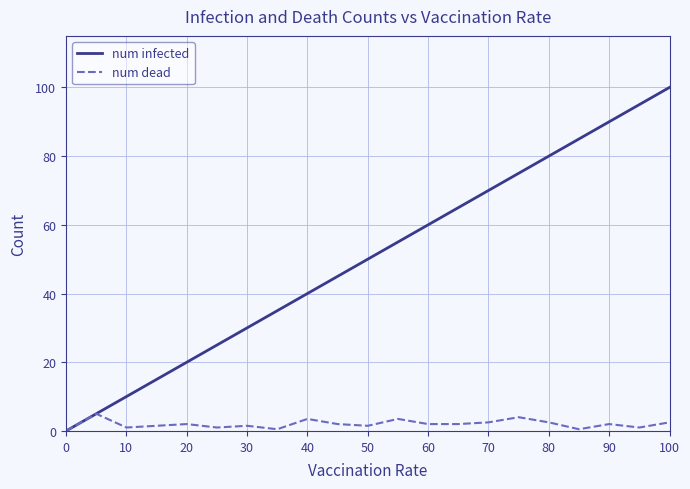

Count the number of categories in the chart.

21